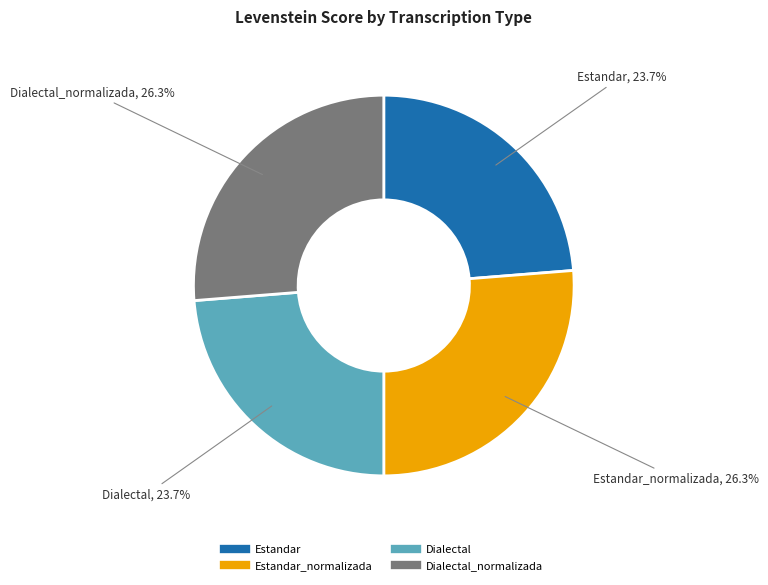

Is there a majority slice in this chart?

No